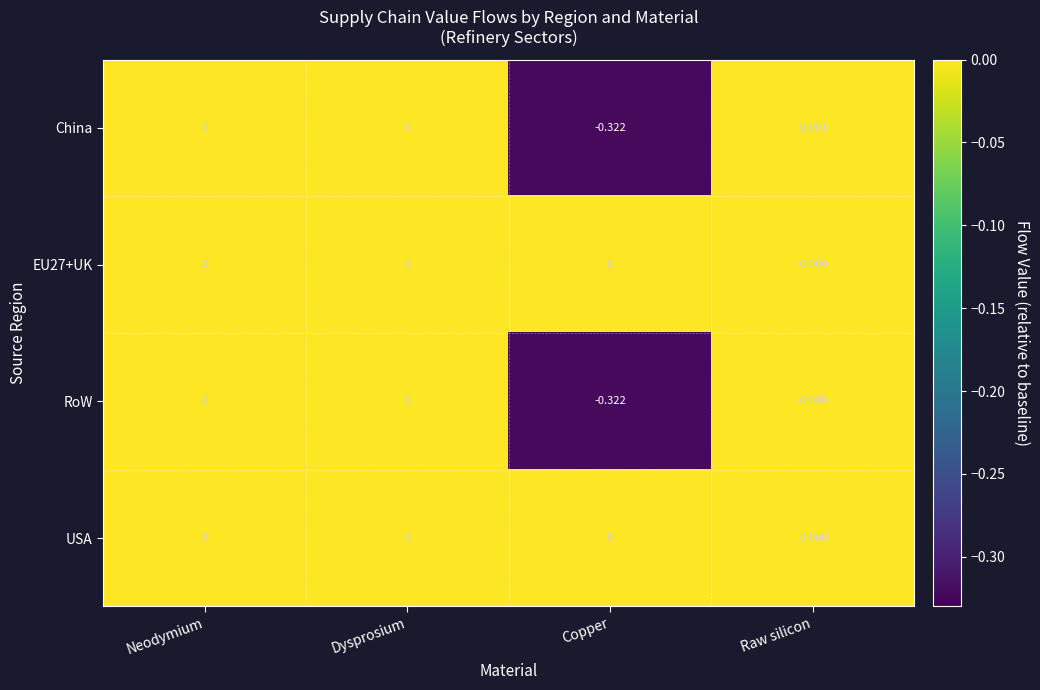

How many categories are shown in the chart?

4